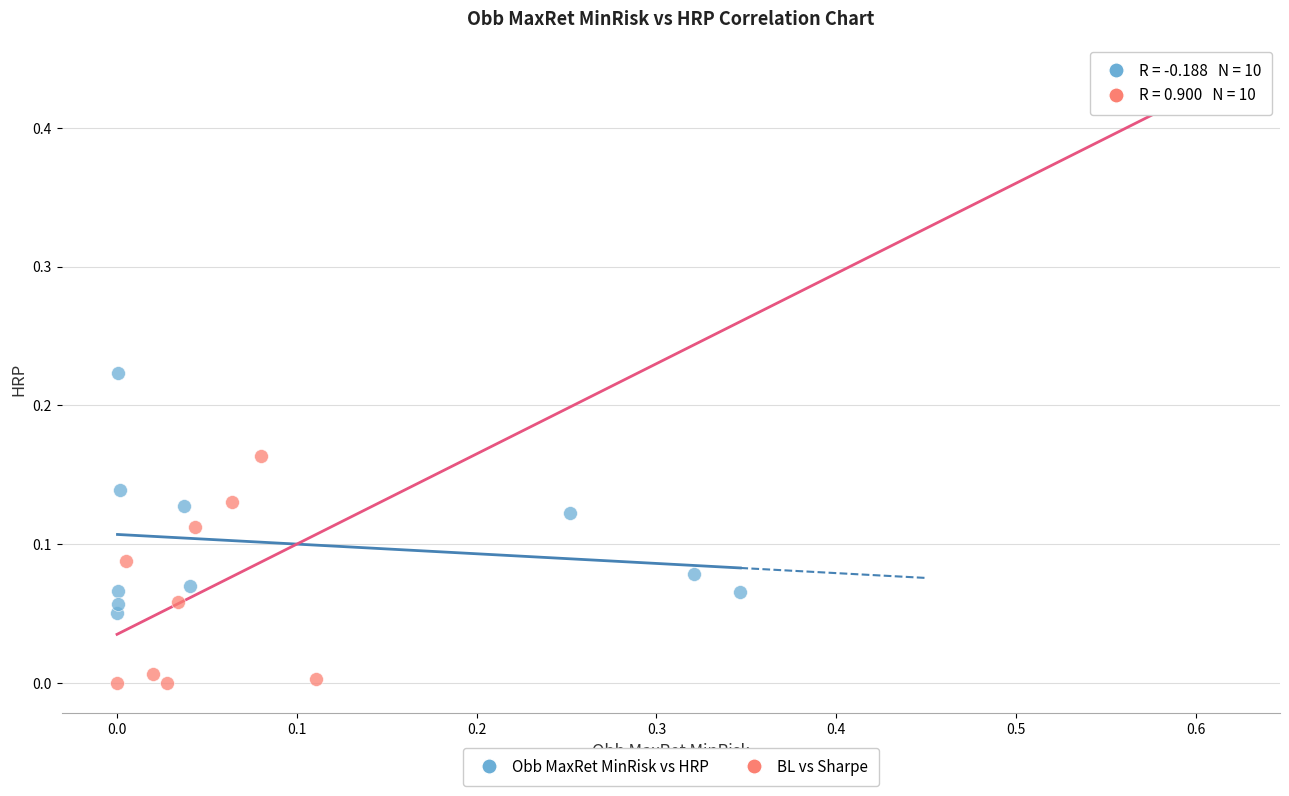

Which series reaches the minimum Y coordinate?

BL vs Sharpe